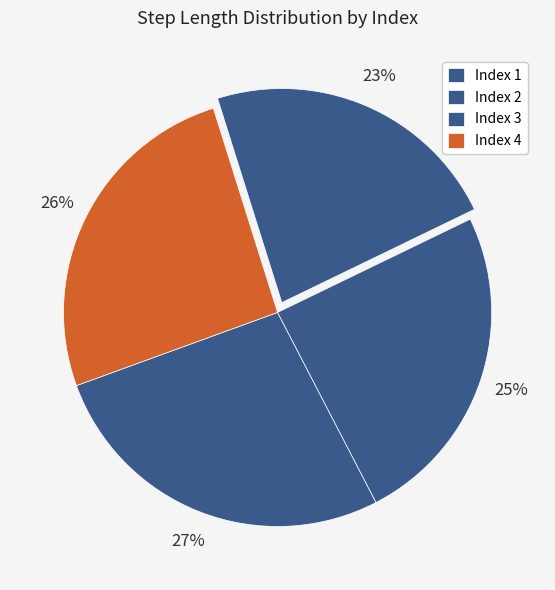

Which slice is the largest?

1